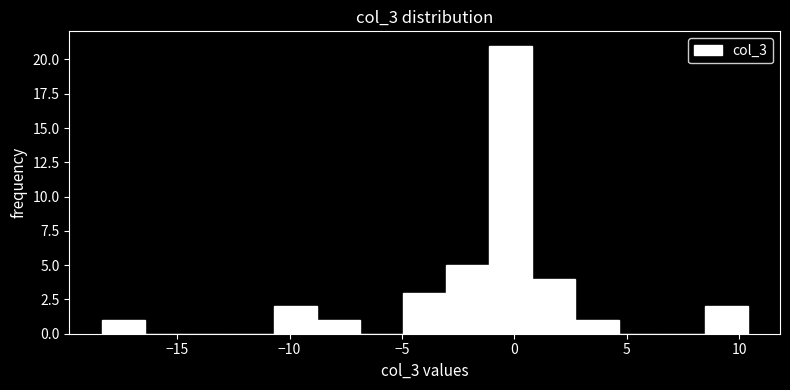

Read against the x-axis, roughly where is the centre of the tallest bar?

0.0